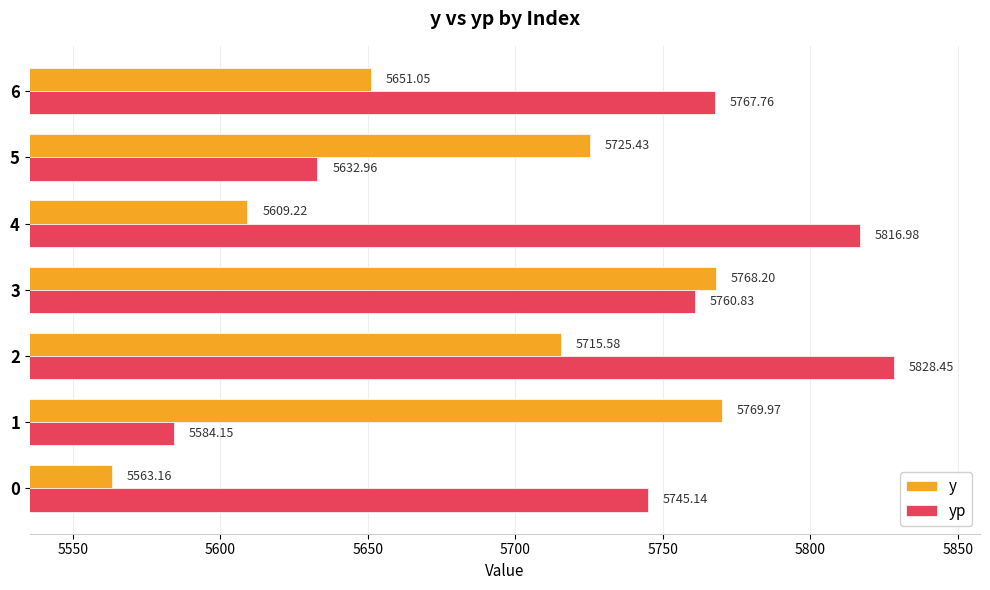

At which category is the sum across all series the highest?

2